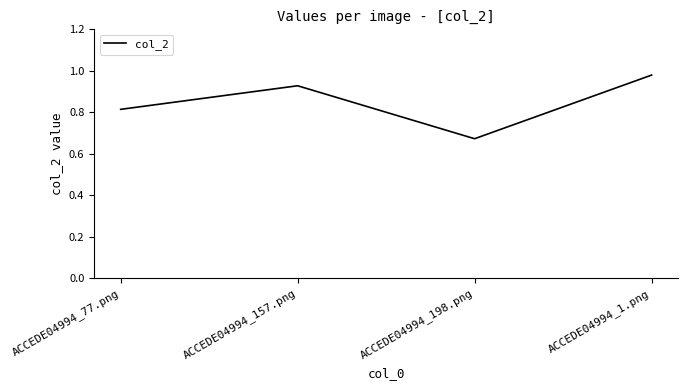

At which label is the value closest to 0?

ACCEDE04994_198.png